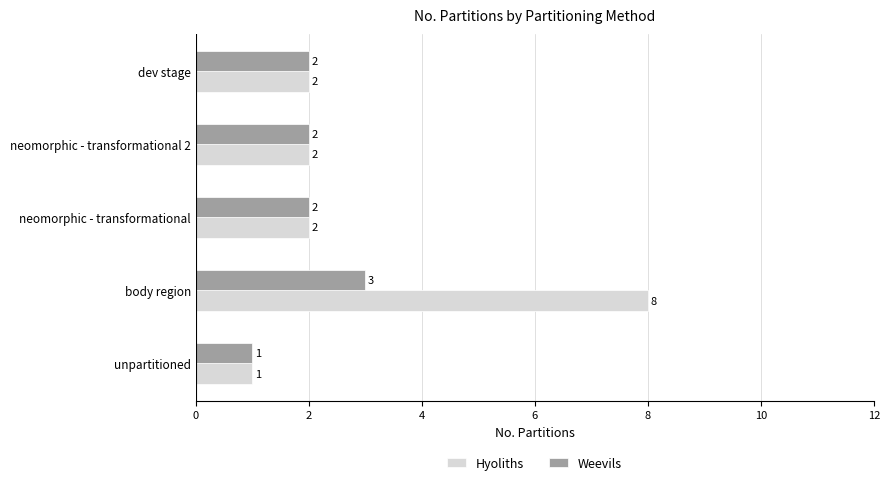

Is it true that Weevils equals 1 at neomorphic - transformational?

False